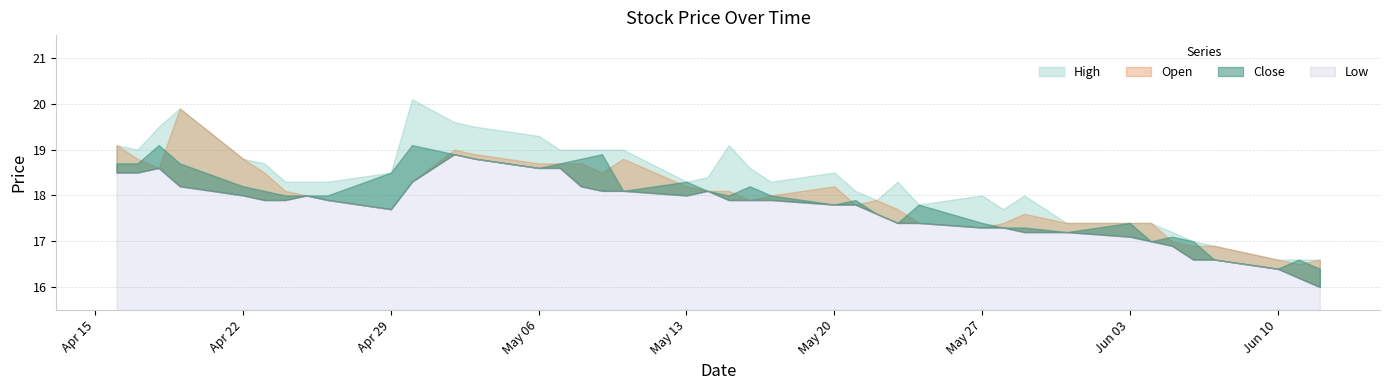

The value of High at 2024-05-27 is 10.8. True or false?

False